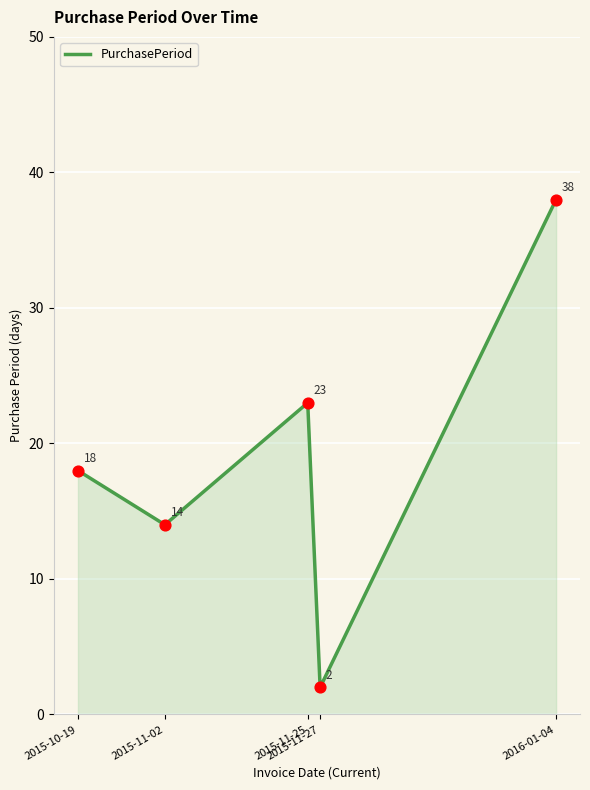

Which has a higher value, 2015-11-02 or 2015-10-19?

2015-10-19